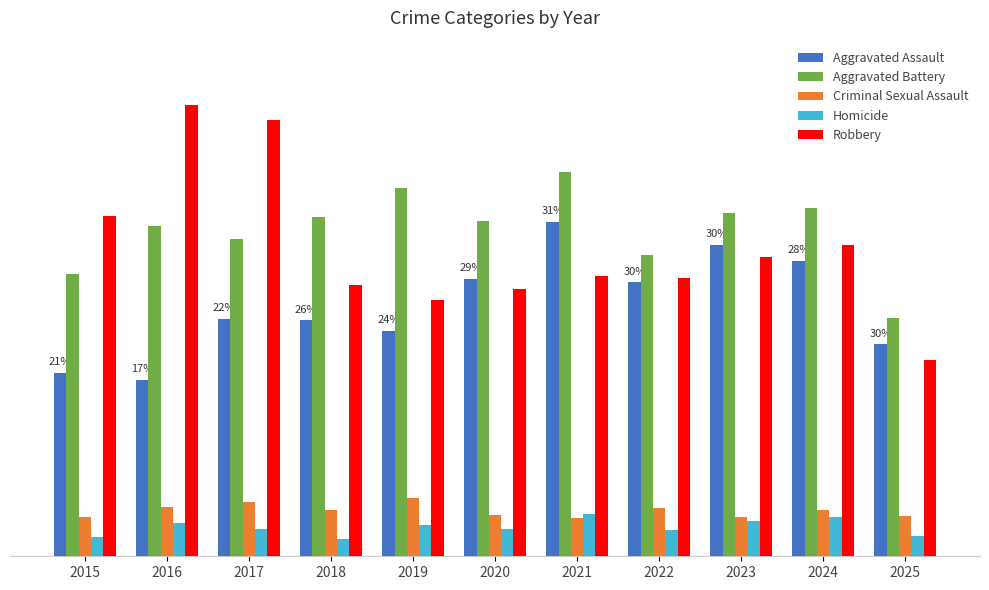

What is the maximum value shown in the chart?

394